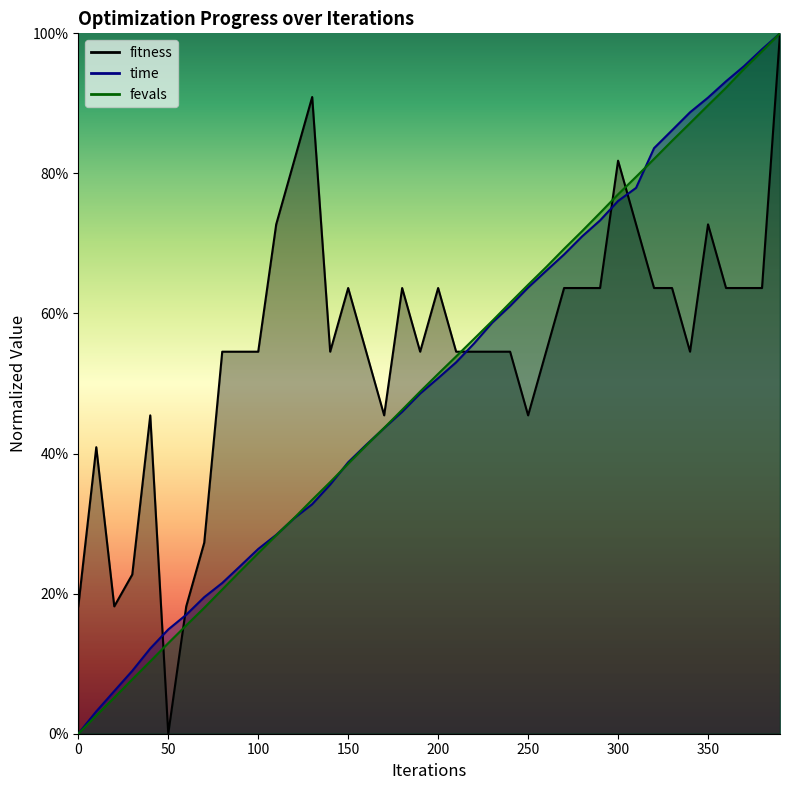

Does the chart display data point markers on the line(s)?

No